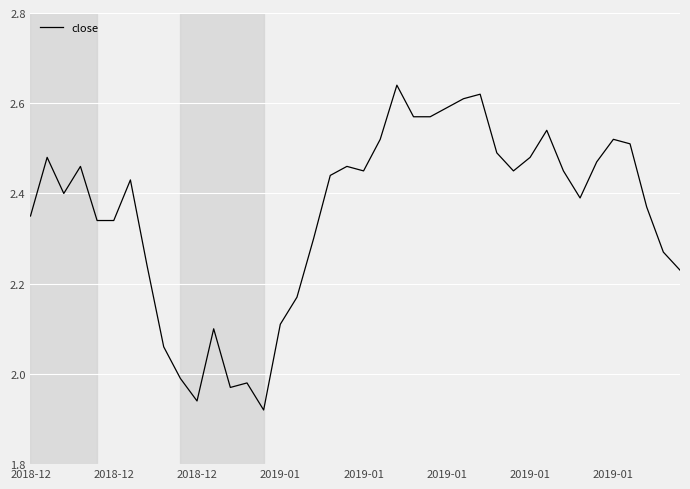

What is the difference between the maximum and minimum values?

0.7